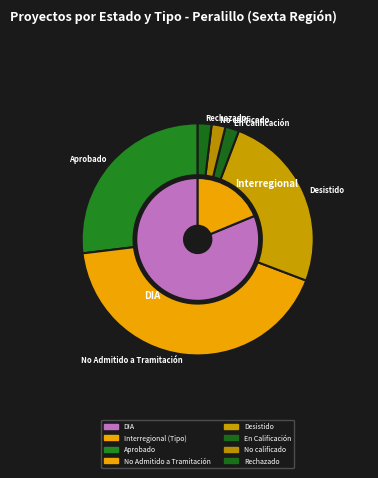

What is the change in value from DIA to Interregional?

-4